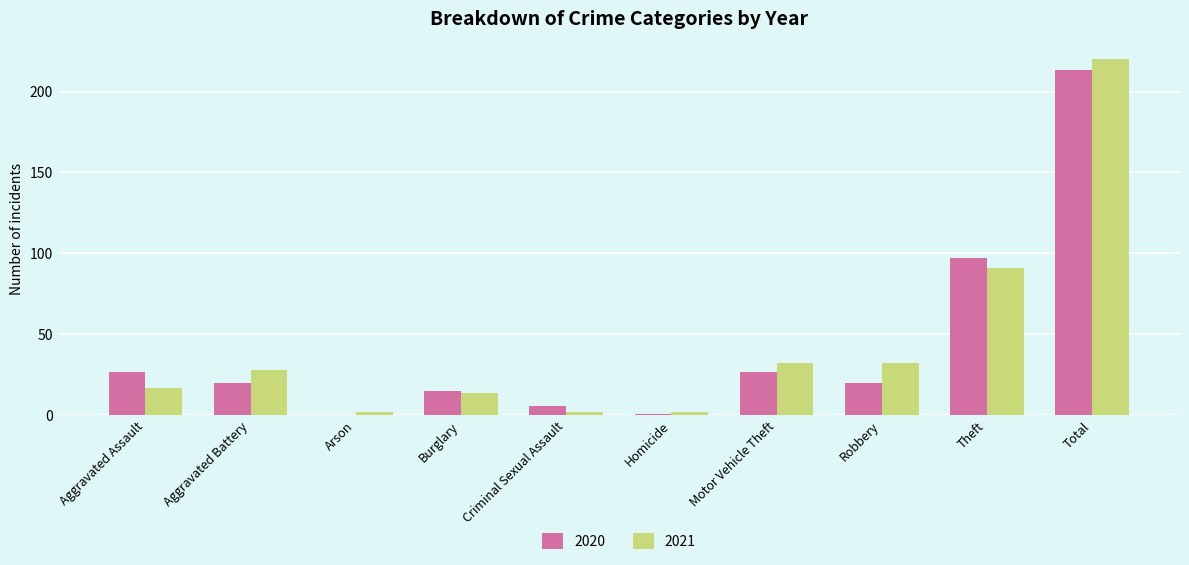

At which label is 2021 closest to 111?

Theft